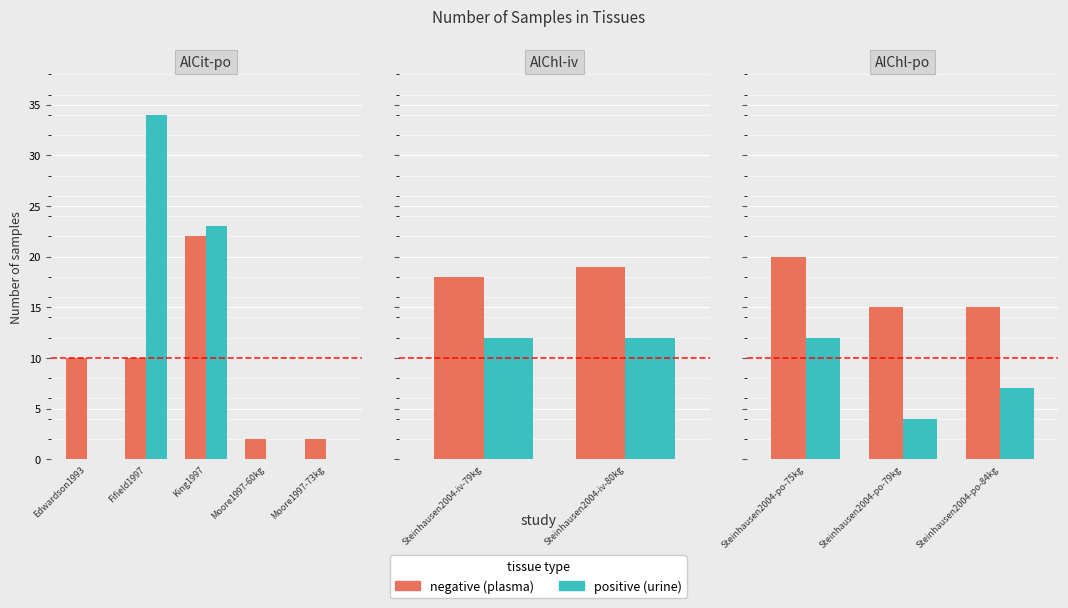

What are all the series names shown in the legend?

plasma, urine